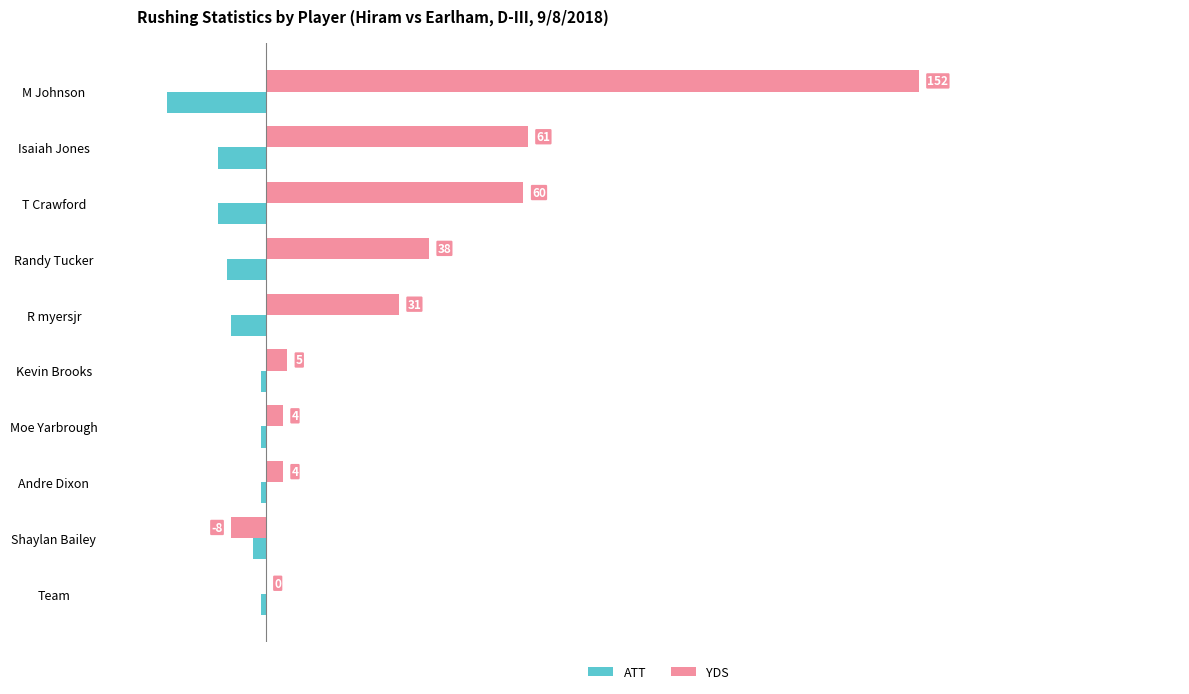

Which series has the largest total across all categories?

YDS